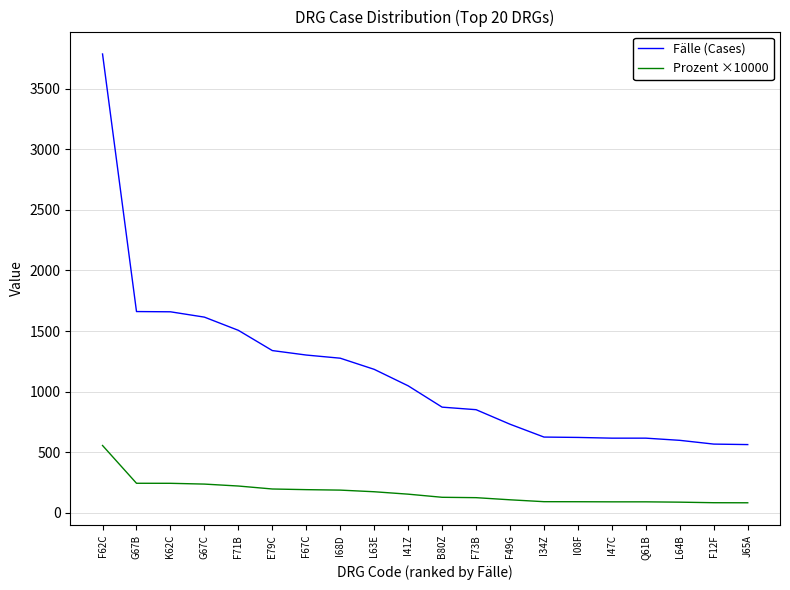

What is the smallest value displayed?

82.6